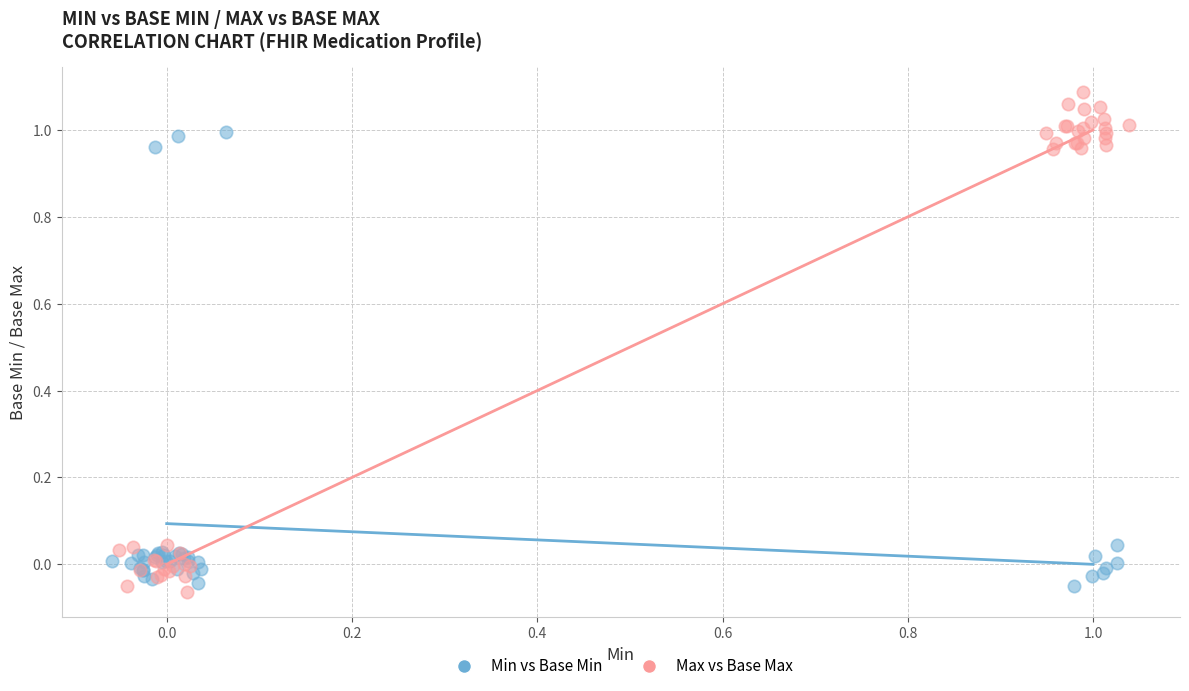

Which series has the largest Y range (max minus min)?

Max vs Base Max